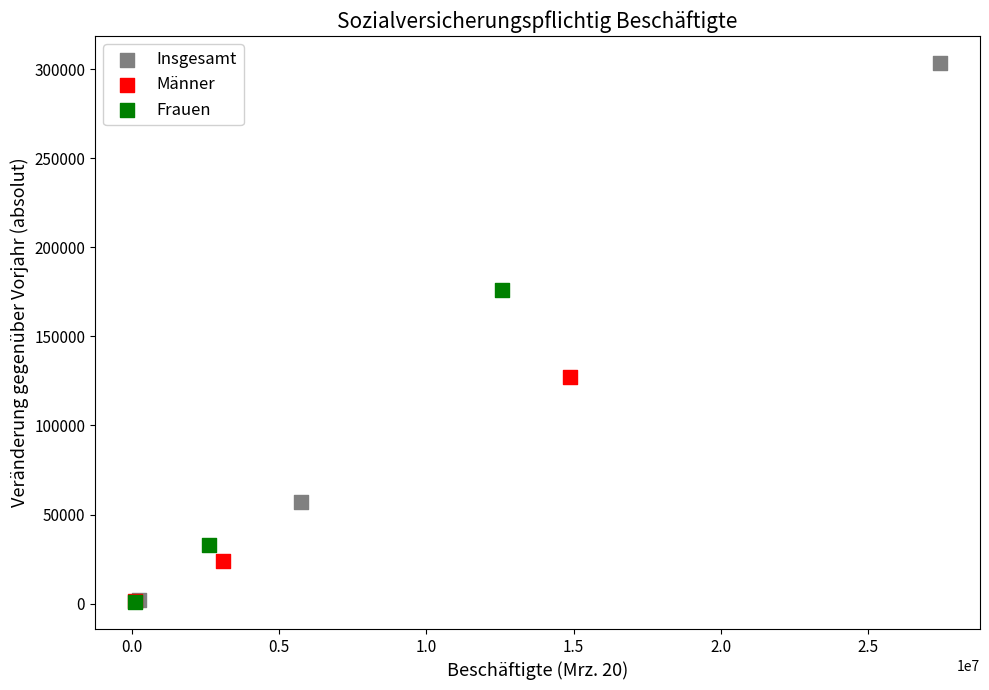

Which series has the widest spread of Y values?

Insgesamt